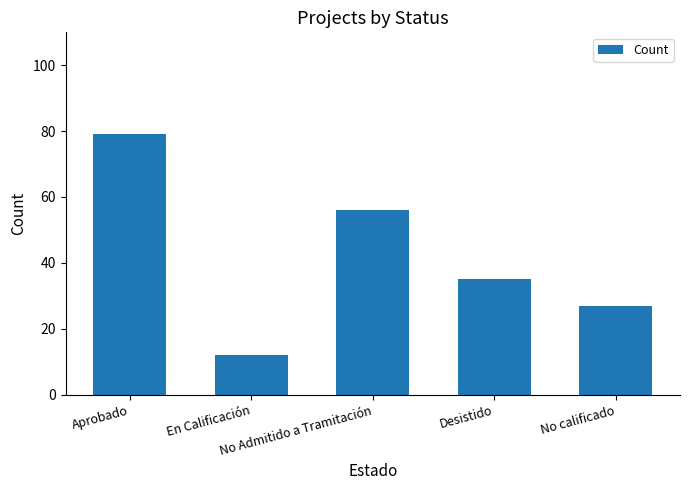

At which label does the data first exceed 35?

Aprobado